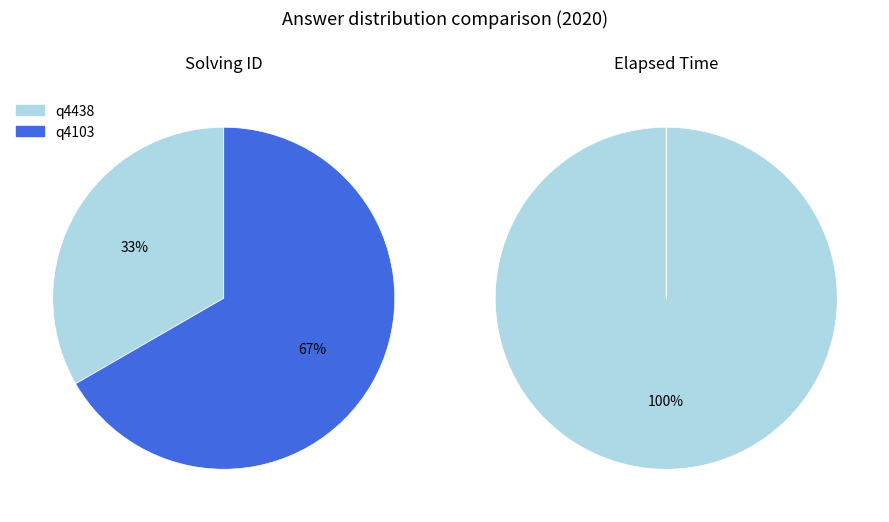

How many segments does this pie chart have?

2